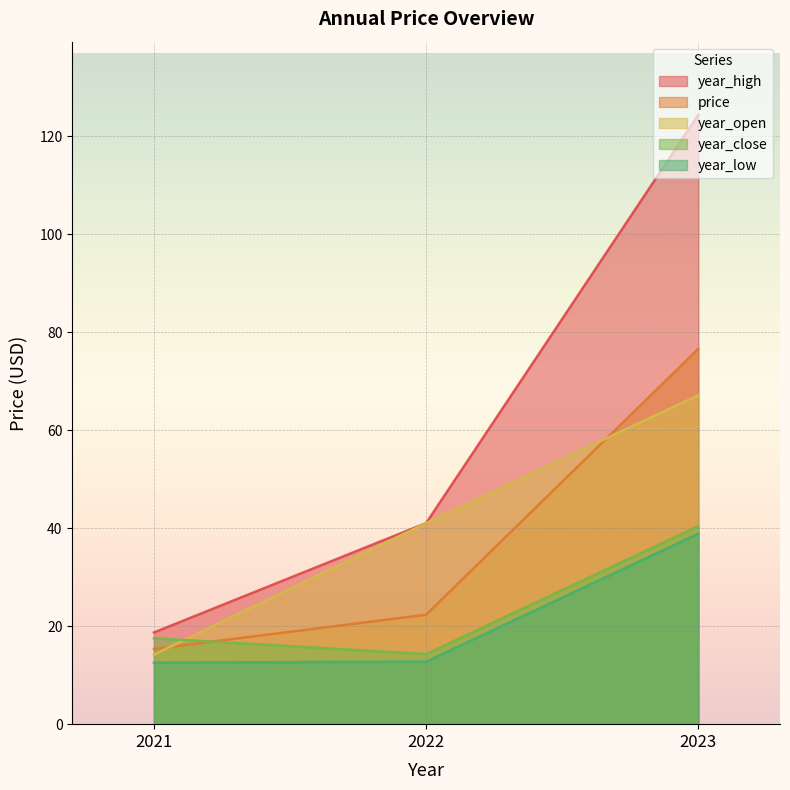

The year_low series shows 10.8 at 2023. True or false?

False